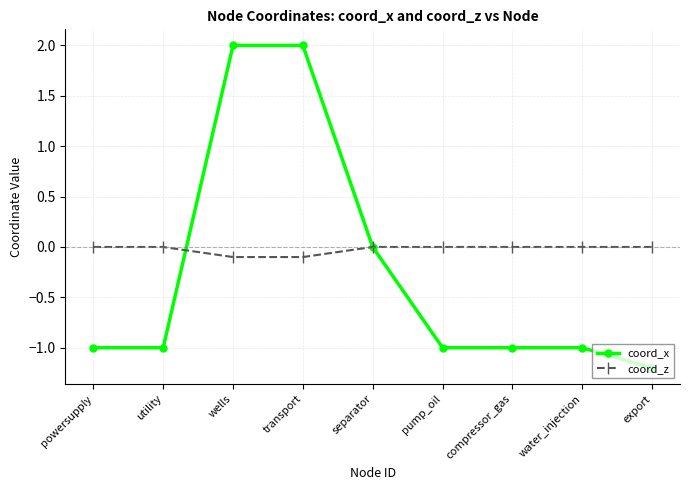

How many categories are shown in the chart?

9